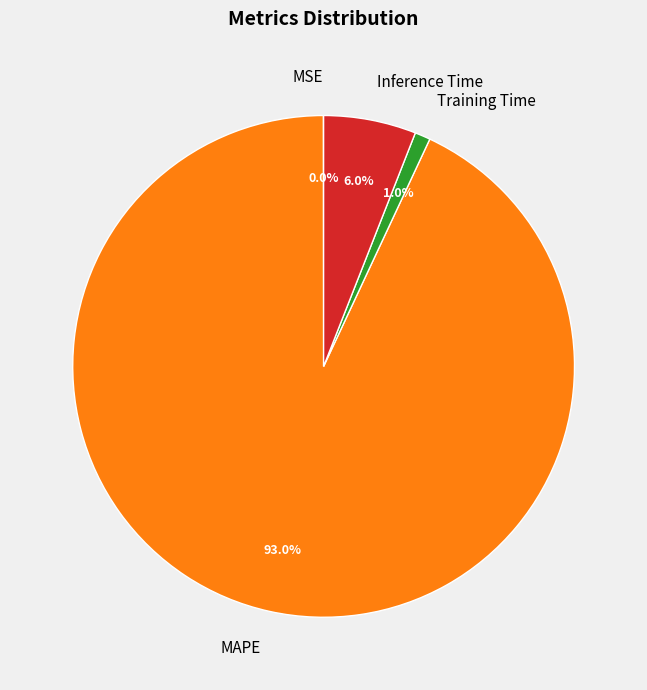

Which category has the biggest portion of the pie?

MAPE